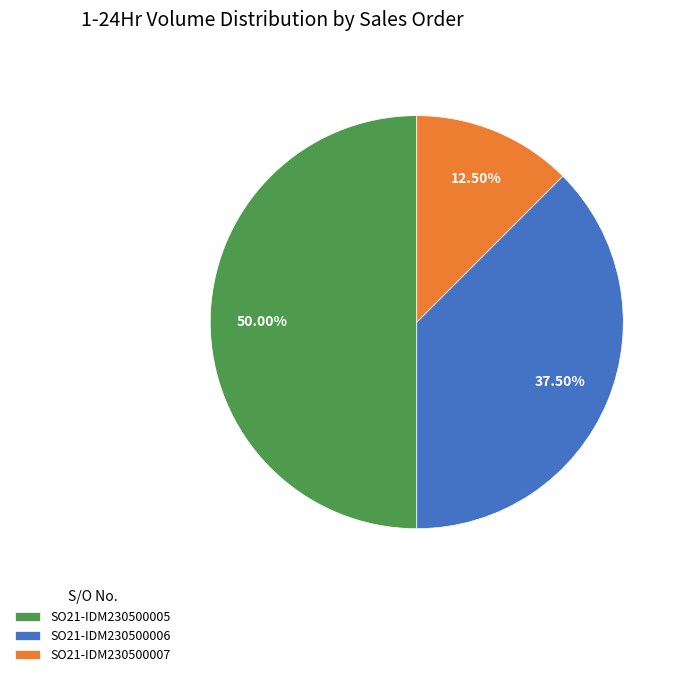

Combined, what portion of the pie is SO21-IDM230500006 and SO21-IDM230500005?

87.5%